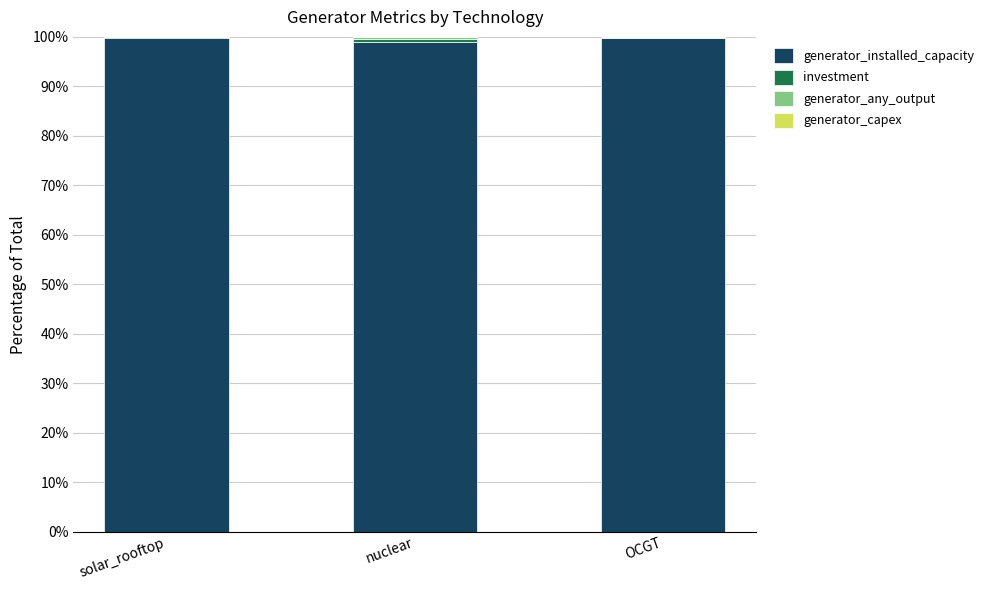

Is it true that generator_installed_capacity equals 165.9 at nuclear?

False